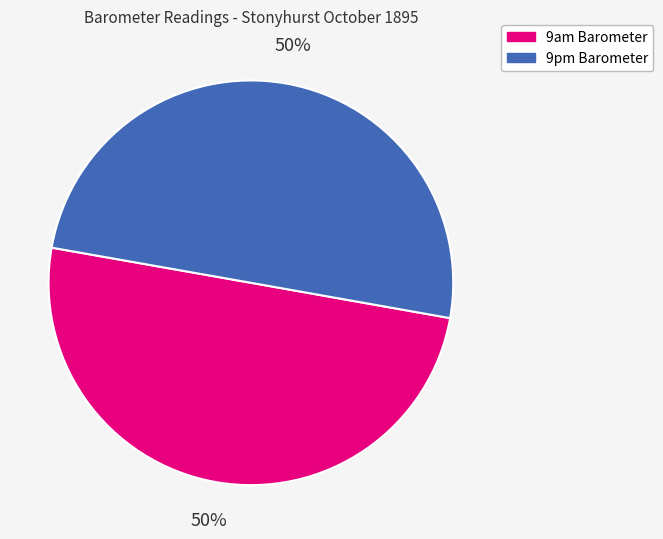

To the nearest percent, what is the average slice percentage?

50%